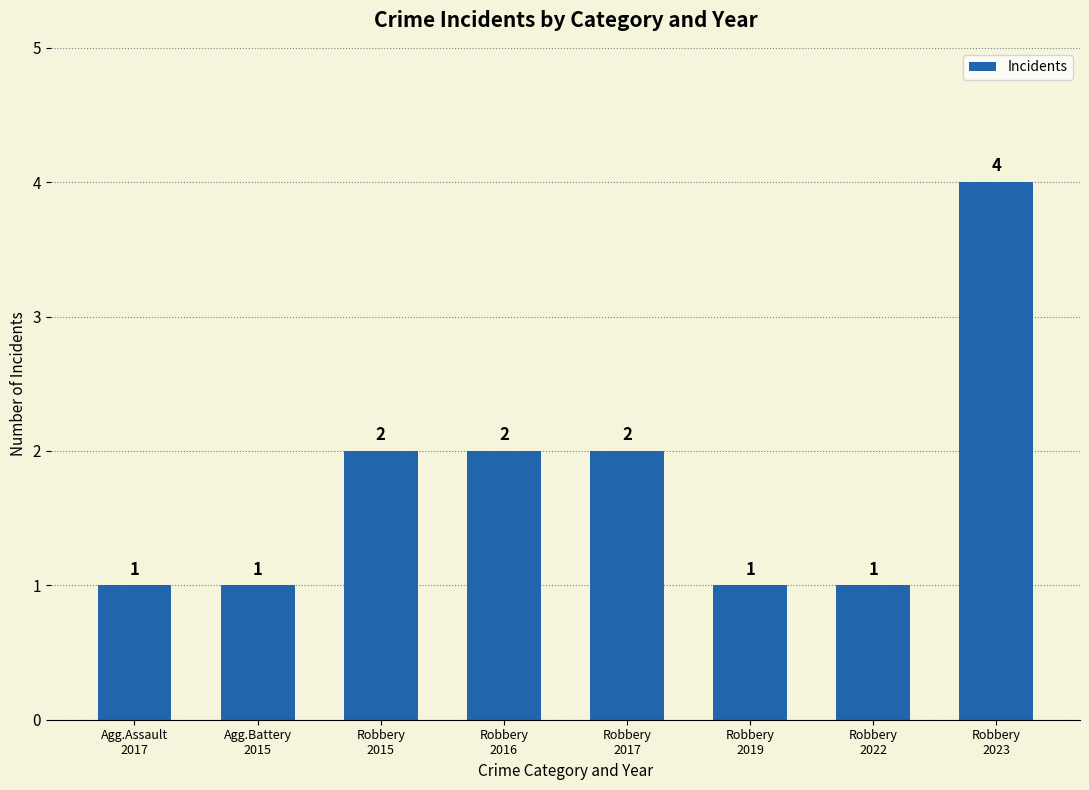

How many distinct data groups are displayed?

1